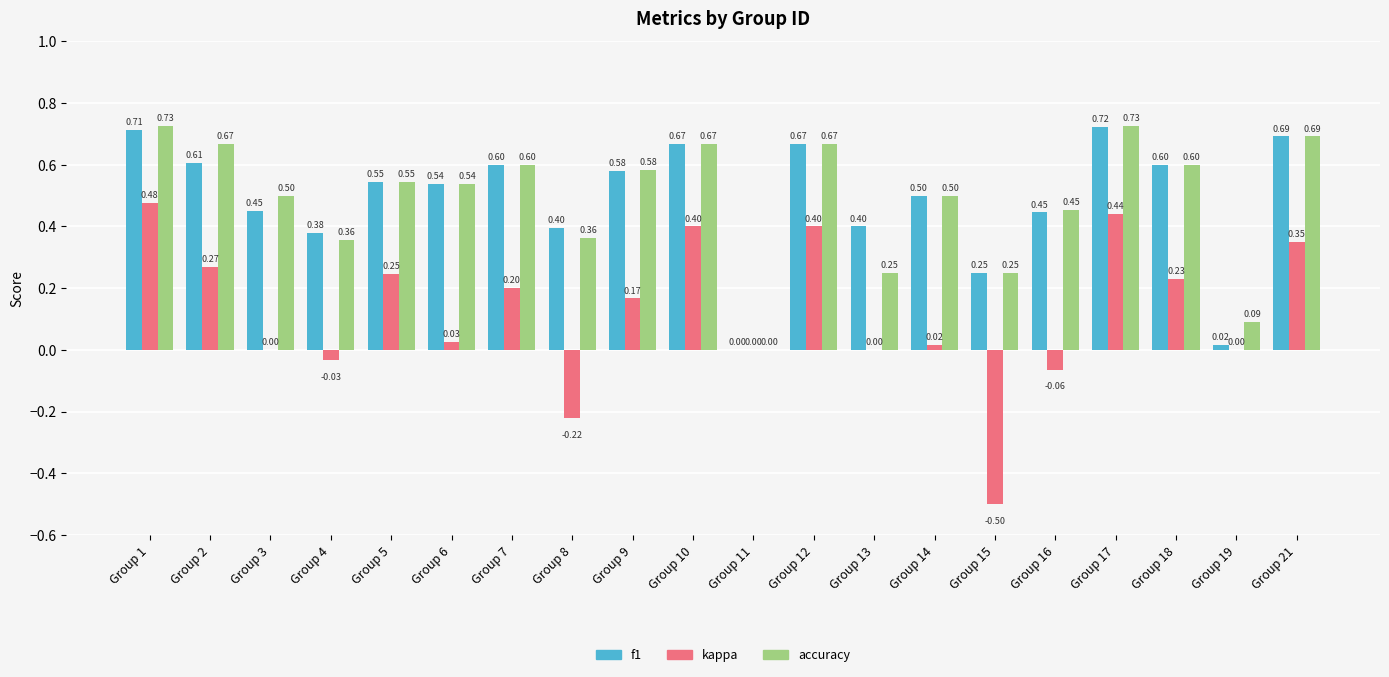

What is the sum of the f1 values at Group 10 and Group 1?

1.4